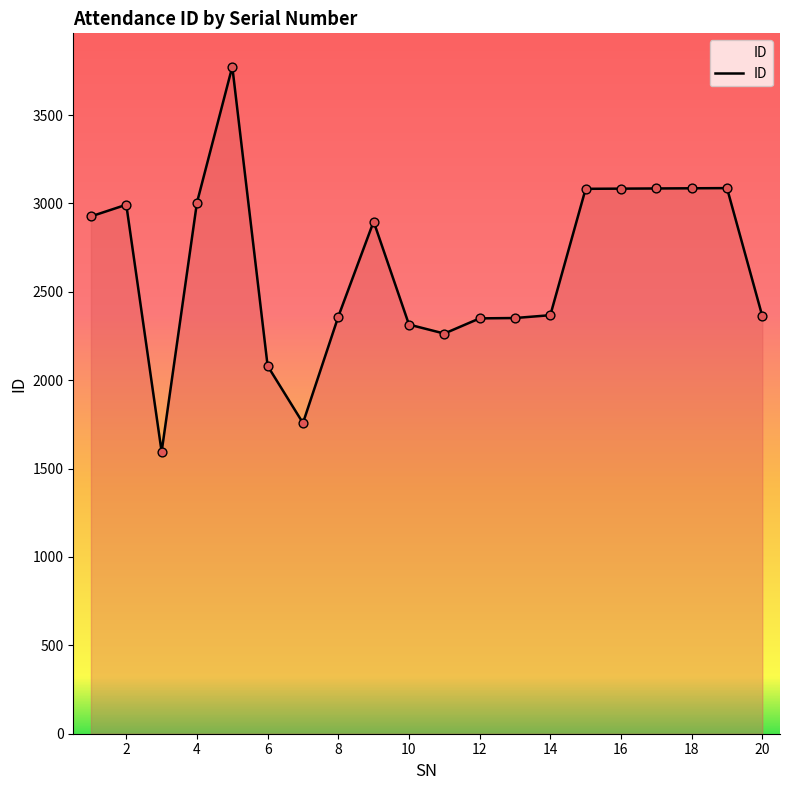

What is the greatest value displayed?

3774